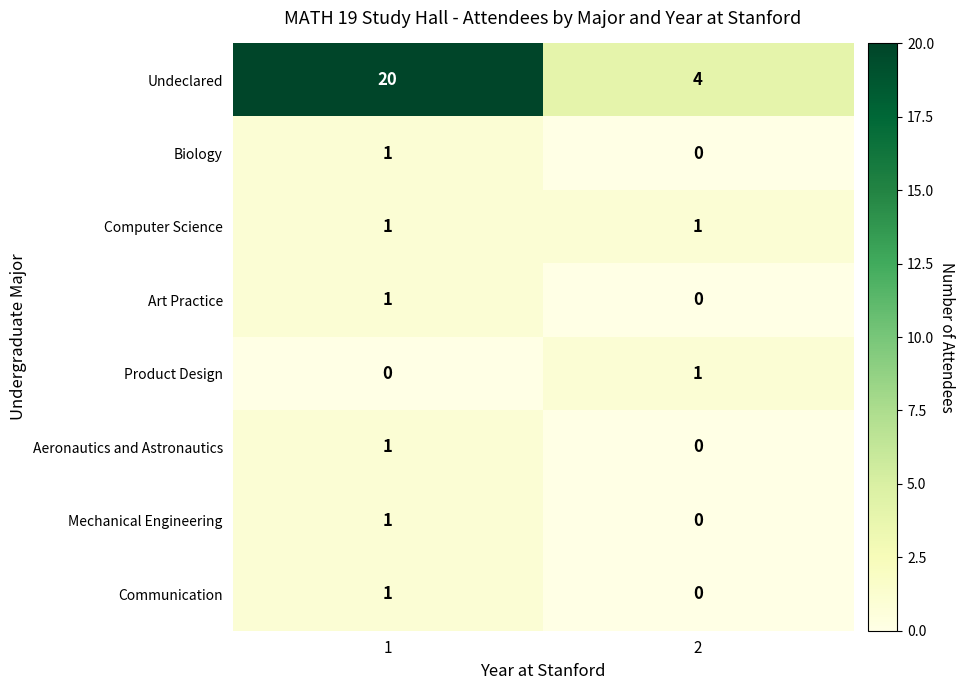

Reading left to right, what are all the values shown in this chart?

Undeclared: 20	4
Biology: 1	0
Computer Science: 1	1
Art Practice: 1	0
Product Design: 0	1
Aeronautics and Astronautics: 1	0
Mechanical Engineering: 1	0
Communication: 1	0